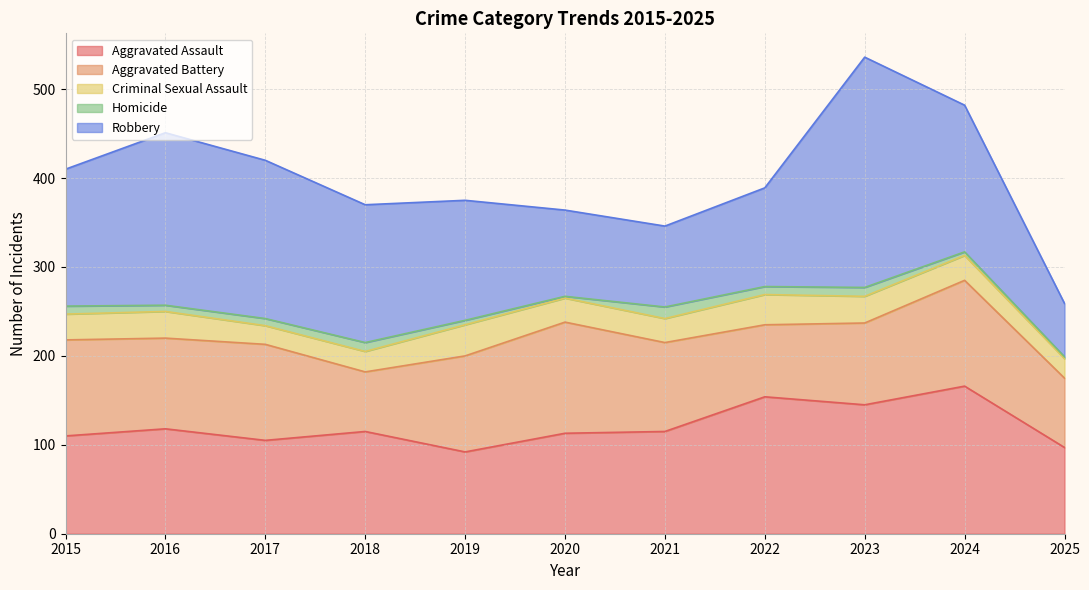

Rank the categories by Homicide value from lowest to highest.

2020, 2025, 2024, 2019, 2016, 2017, 2015, 2022, 2018, 2023, 2021